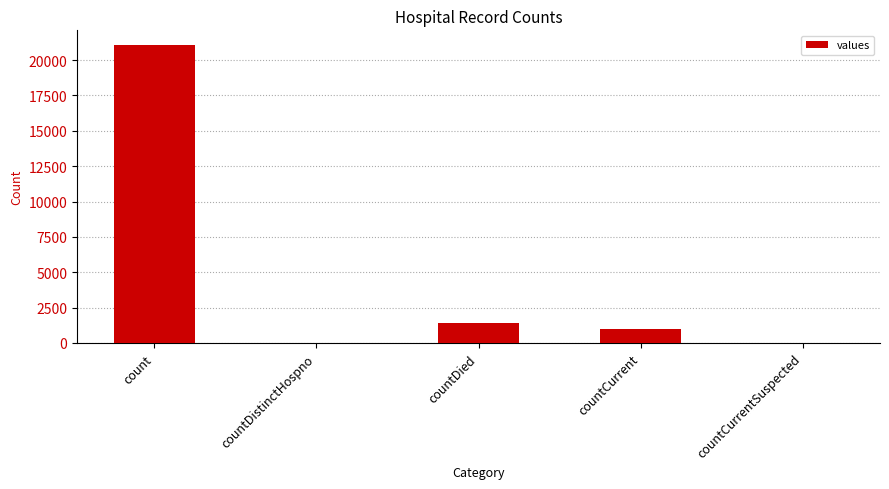

The value at countCurrentSuspected is -7294. True or false?

False